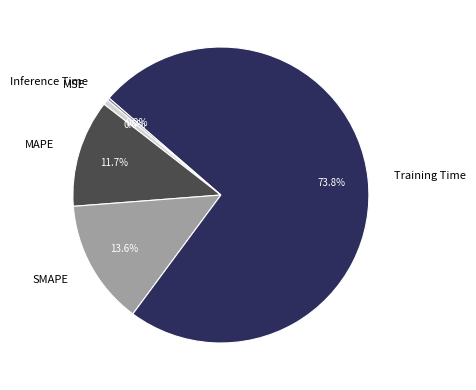

What is the largest slice in the pie chart?

Training Time